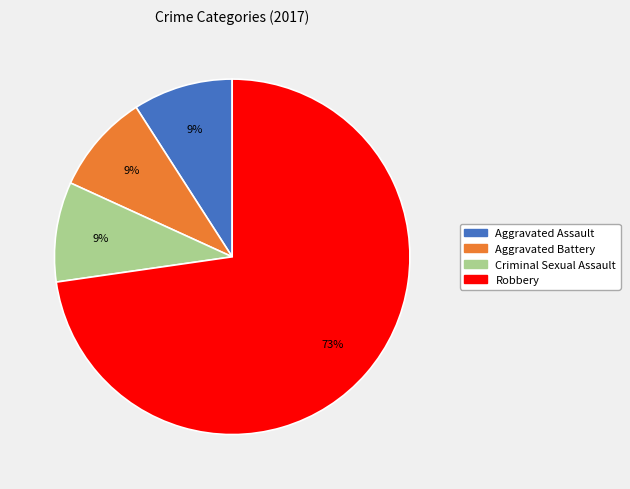

Does Robbery account for over 50% of the chart?

Yes